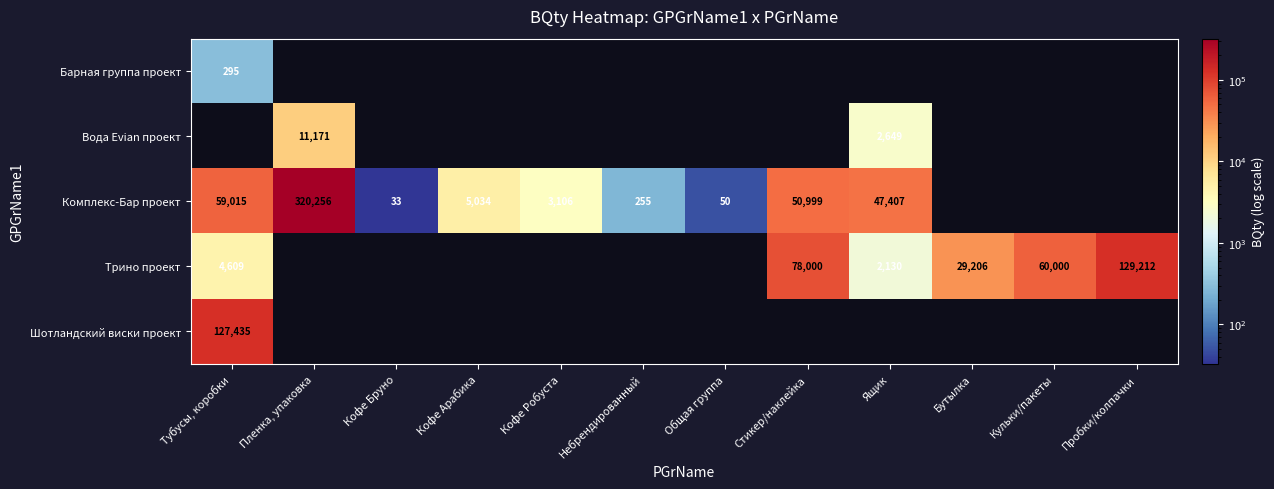

The Комплекс-Бар проект series shows 5426 at Кофе Робуста. True or false?

False